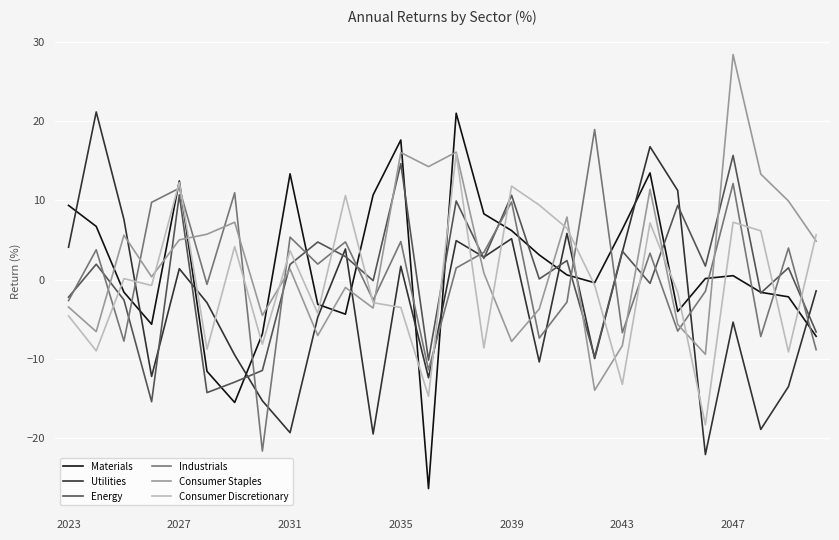

What is the minimum value for Materials?

-26.4